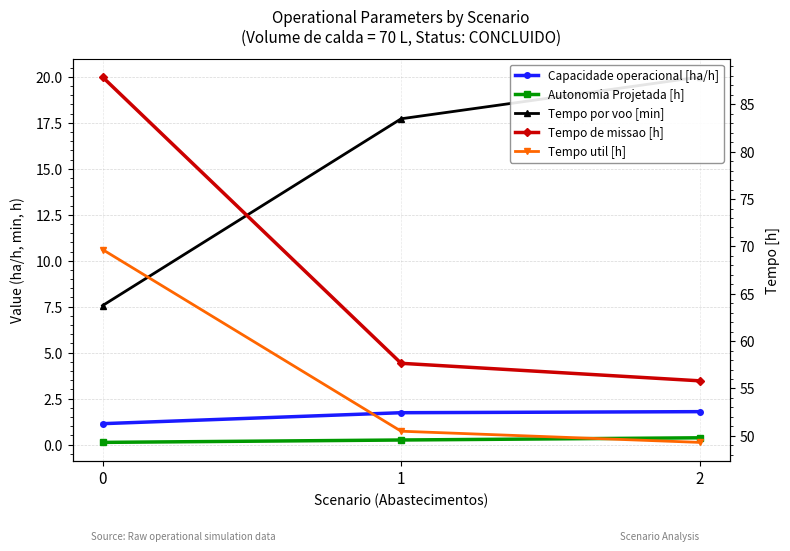

What is the sum of all Autonomia Projetada [h] values?

0.7